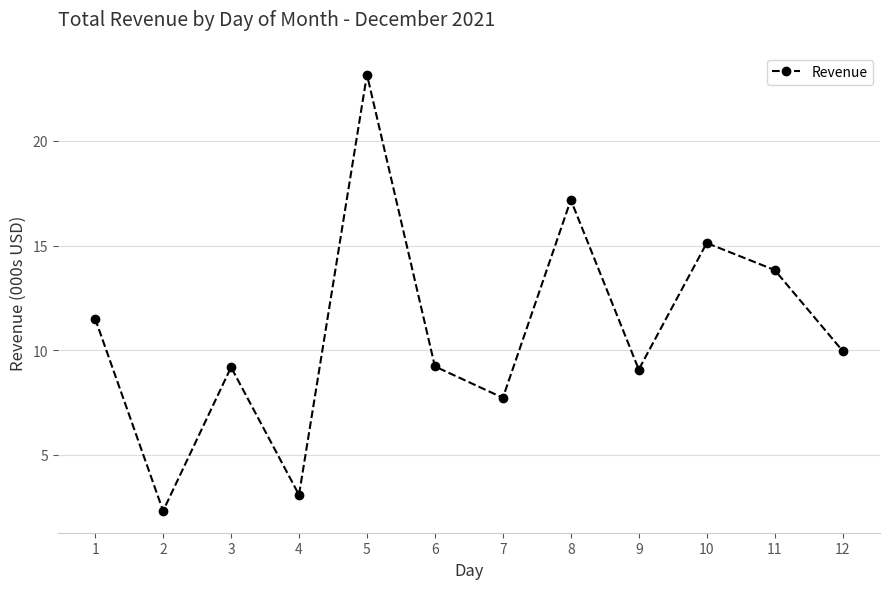

At which category does the data reach its first local peak?

3